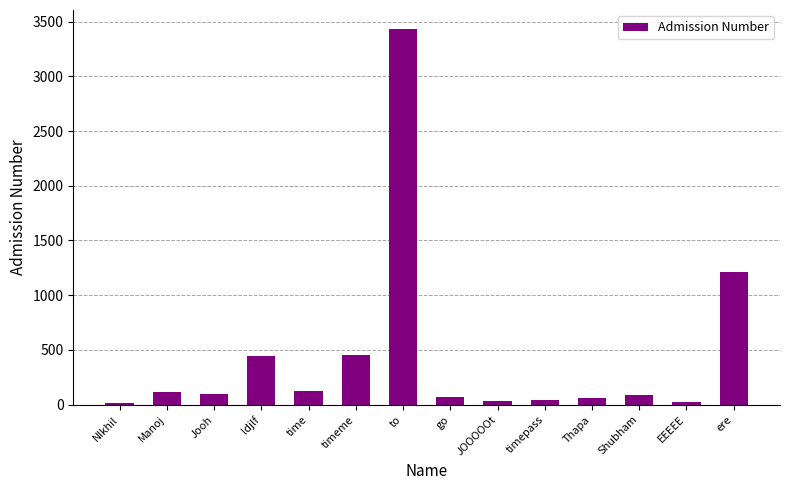

Are the bars horizontal?

No